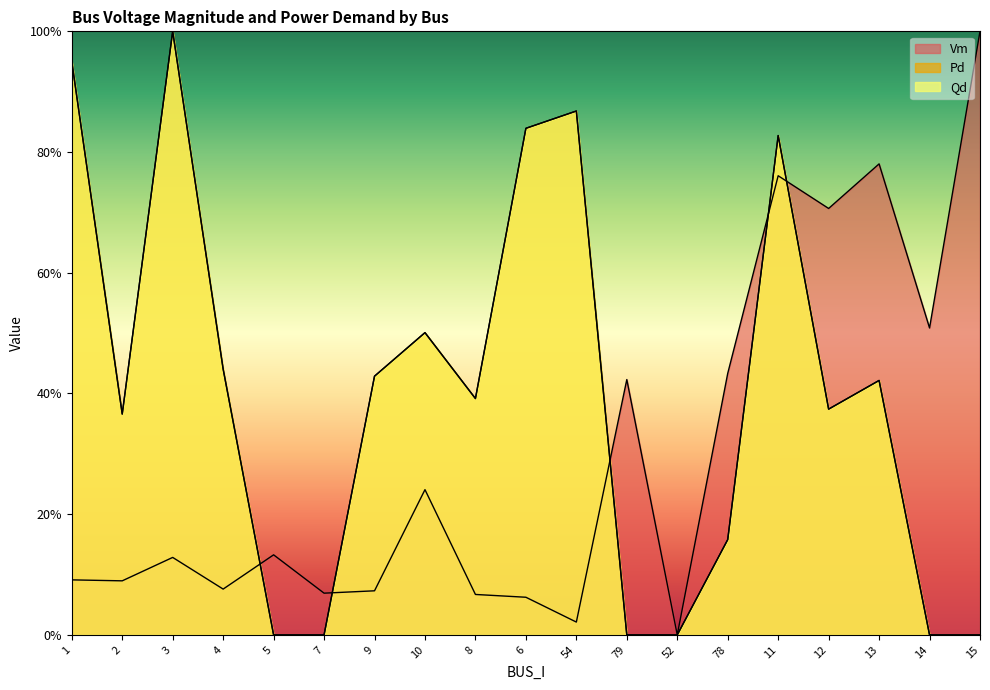

How many interior local peaks does the Pd series have?

5